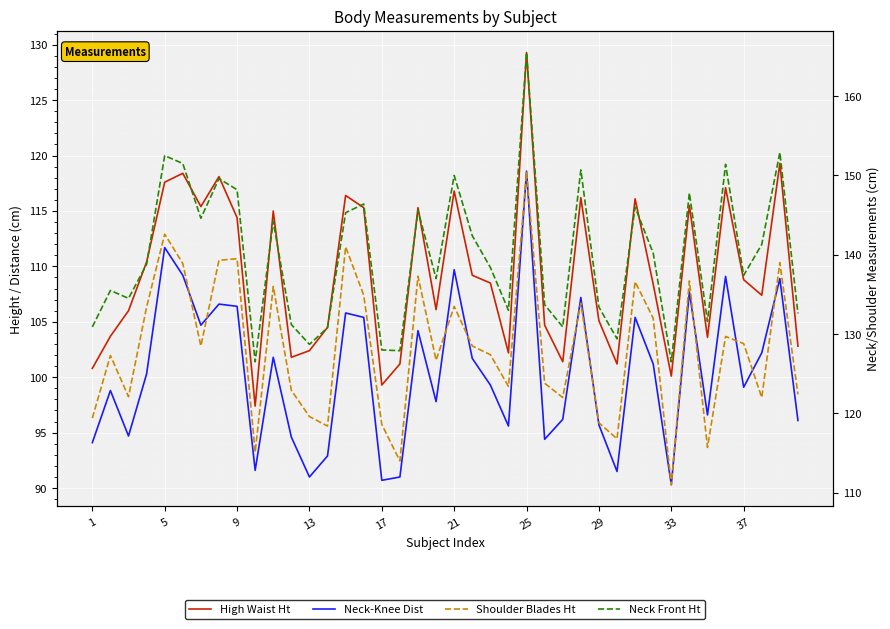

At how many categories does at least one series exceed 126?

40